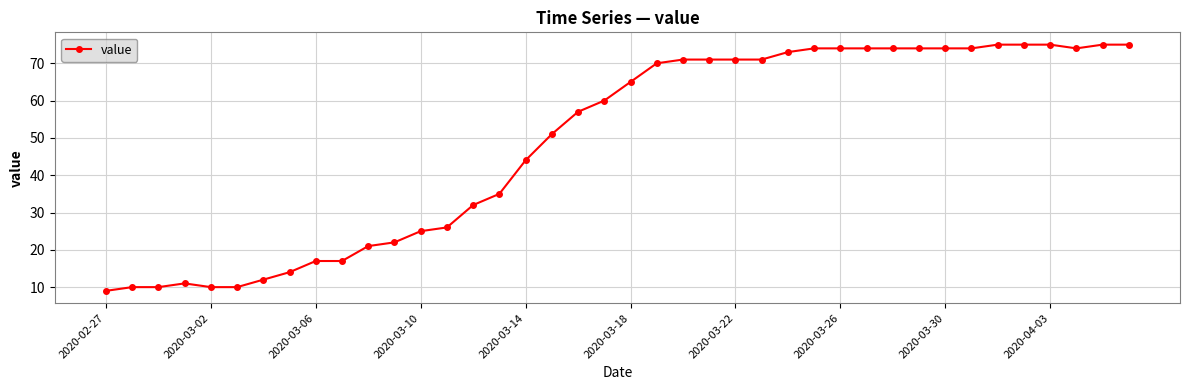

What is the smallest value displayed?

9